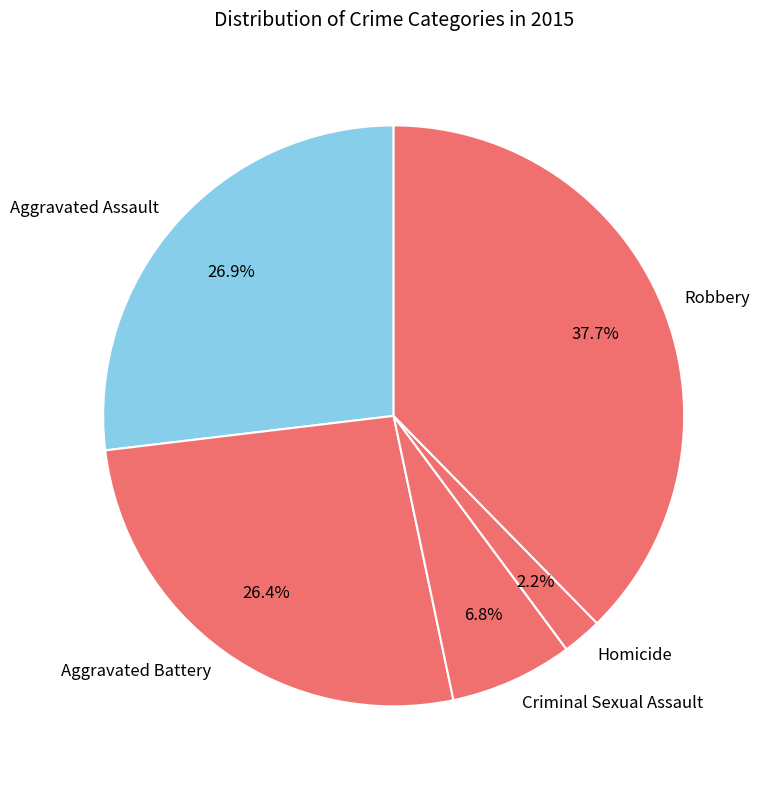

What is the largest slice in the pie chart?

Robbery